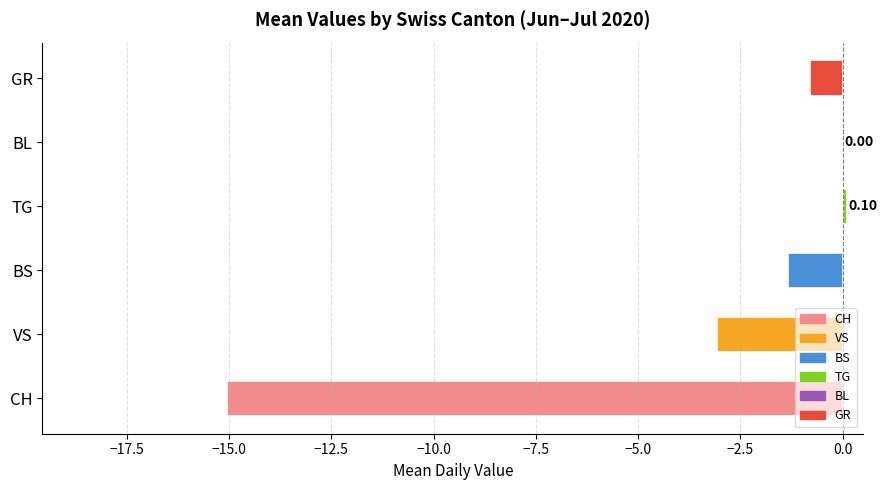

What is the change in value from VS to TG?

+3.2